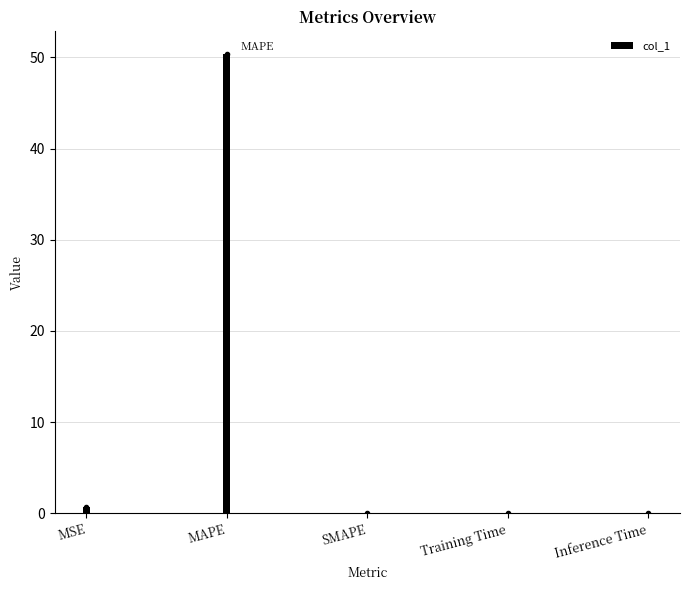

At which category does the chart reach its peak across all series?

MAPE